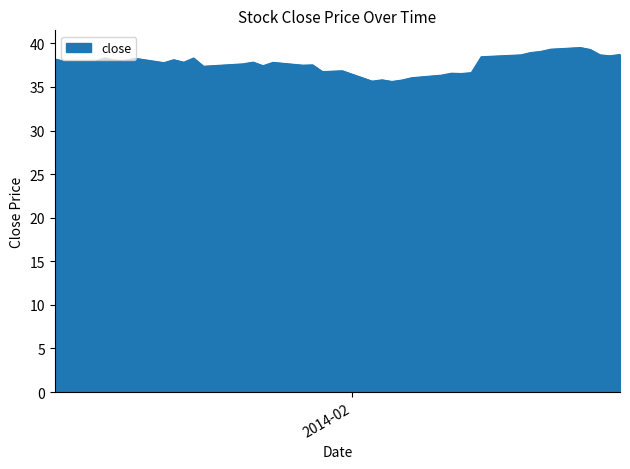

What is the maximum value shown in the chart?

39.5